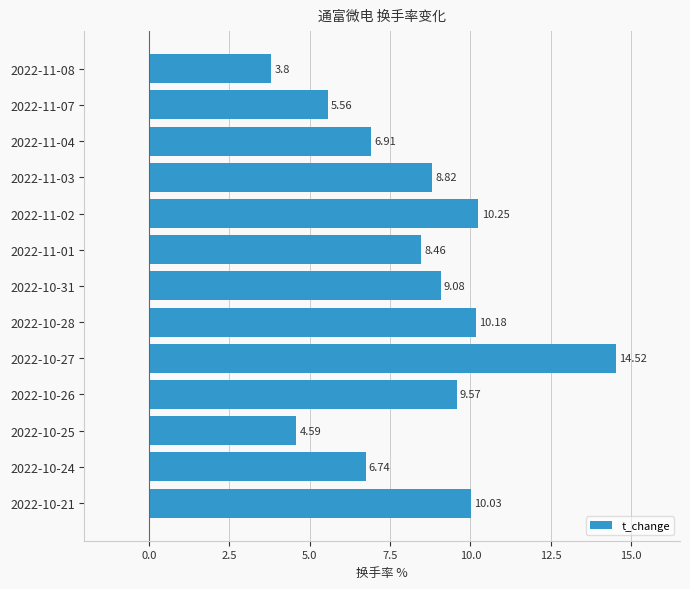

What is the ratio of the value at 2022-11-08 to the value at 2022-11-07?

0.7